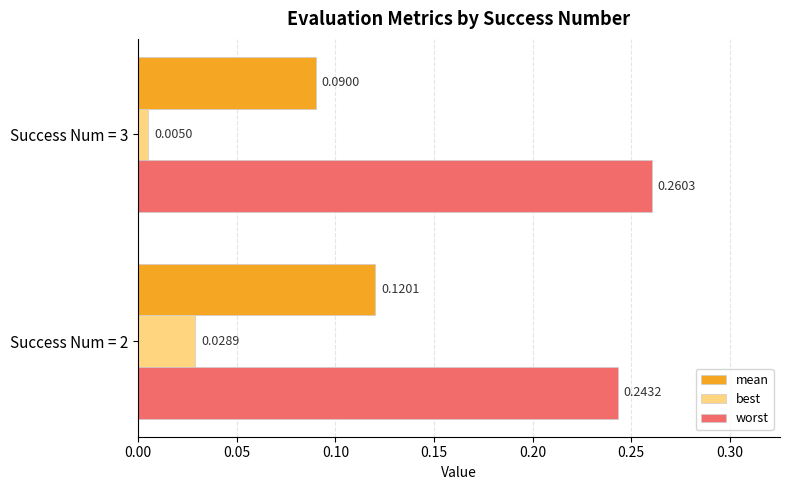

Count the number of data series in this chart.

3